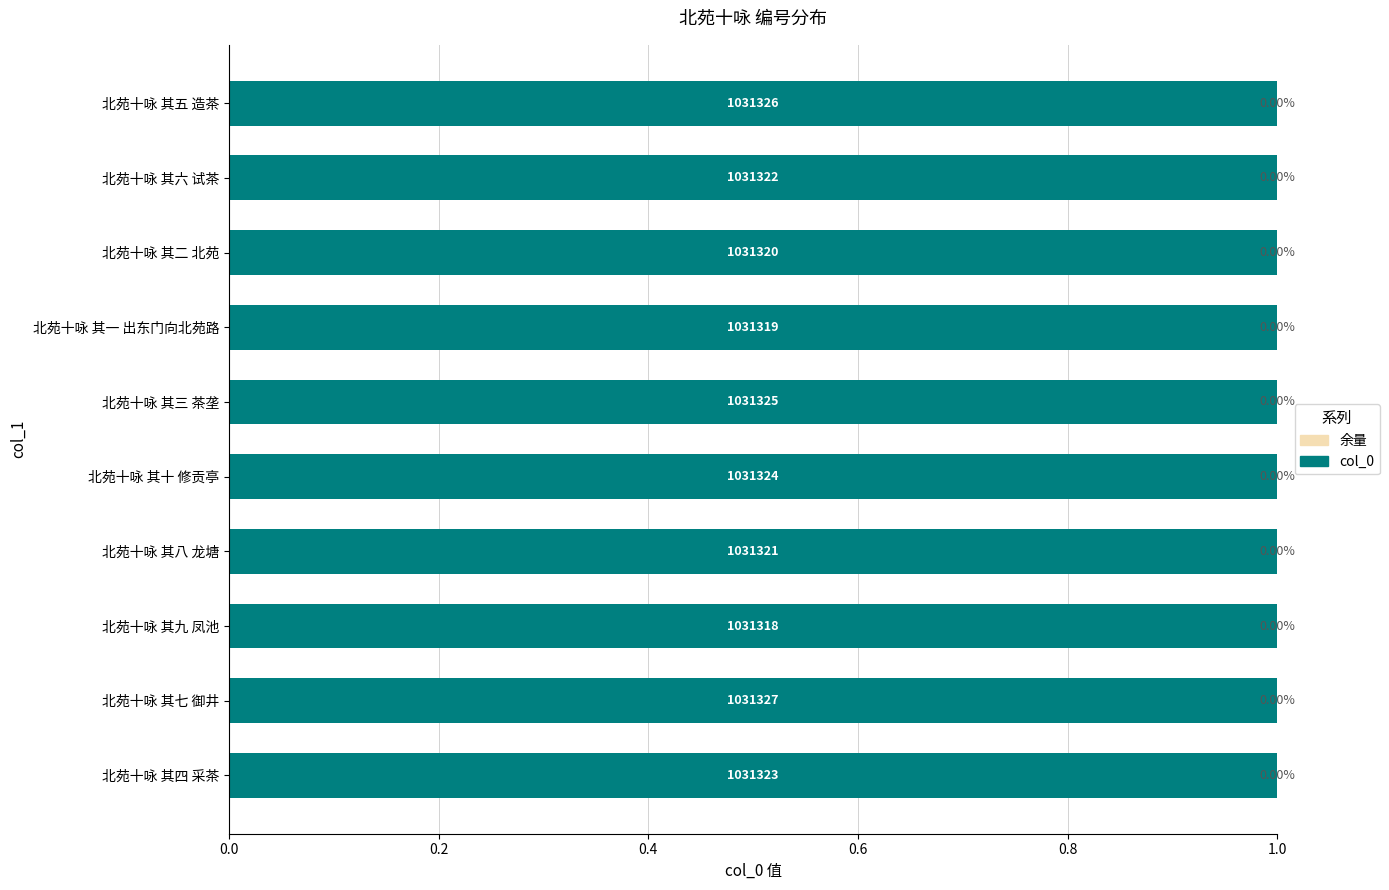

At which label is col_0 closest to 0?

北苑十咏 其九 凤池